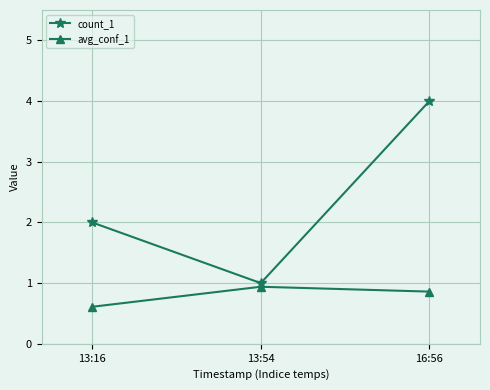

What position from the right is 13:54?

2